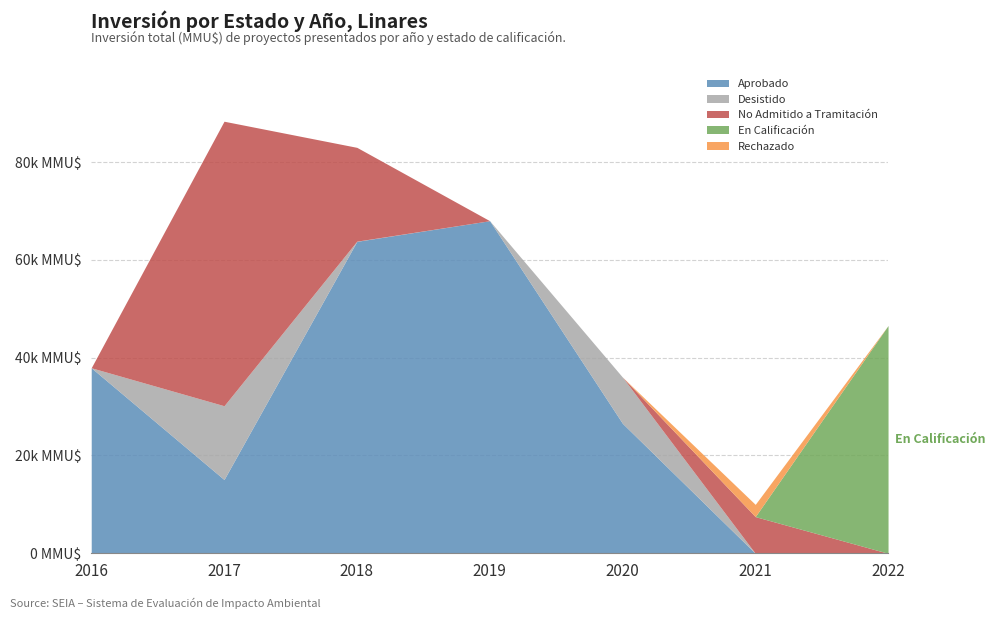

True or false: Aprobado has a value of -3 at 2021.

False